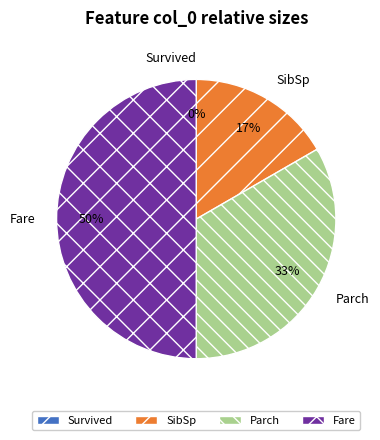

Is it true that SibSp is 6% of the pie?

False